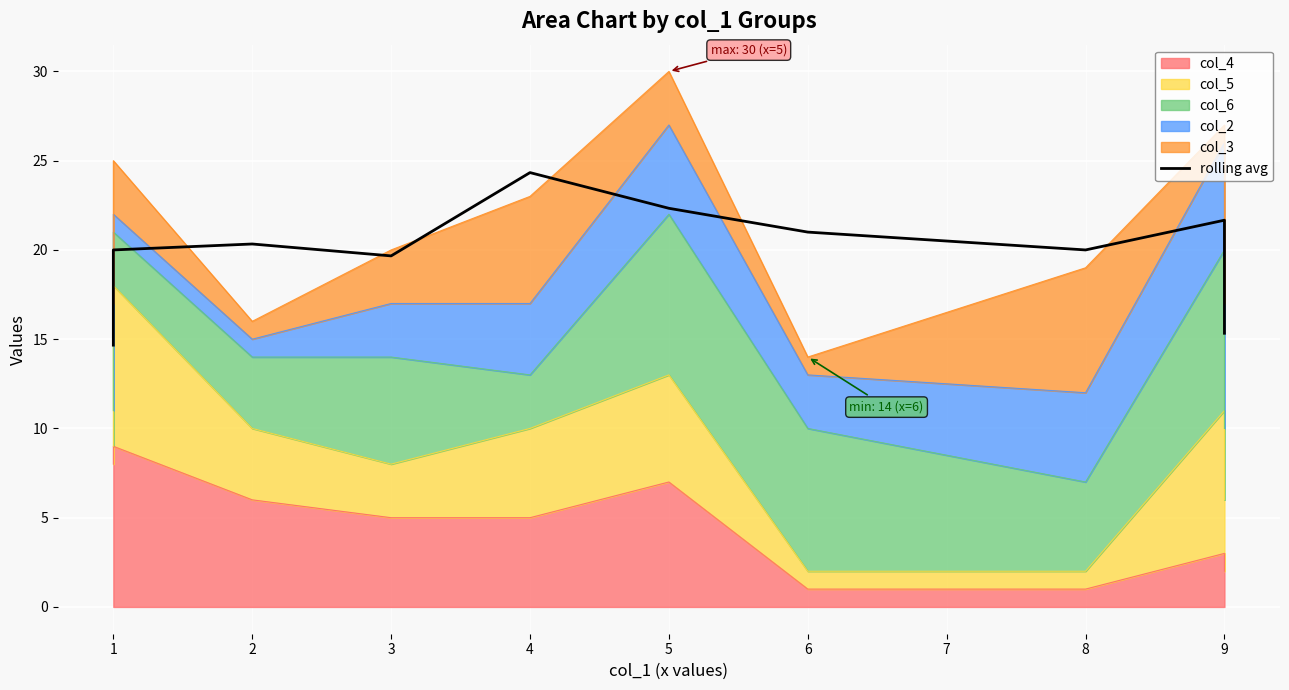

What is the smallest value displayed?

14.7